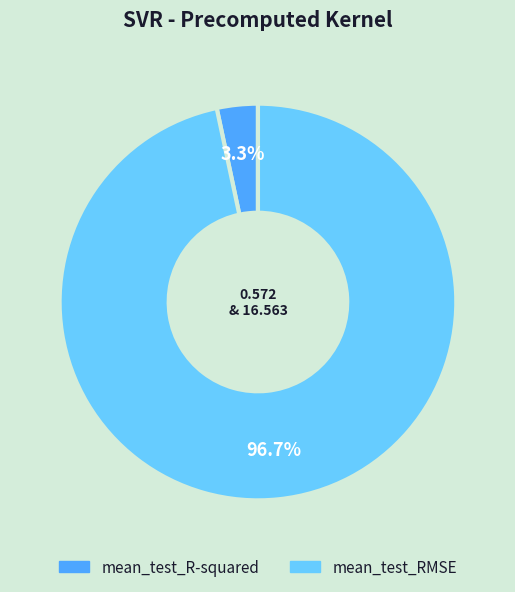

How many slices are in this pie chart?

2